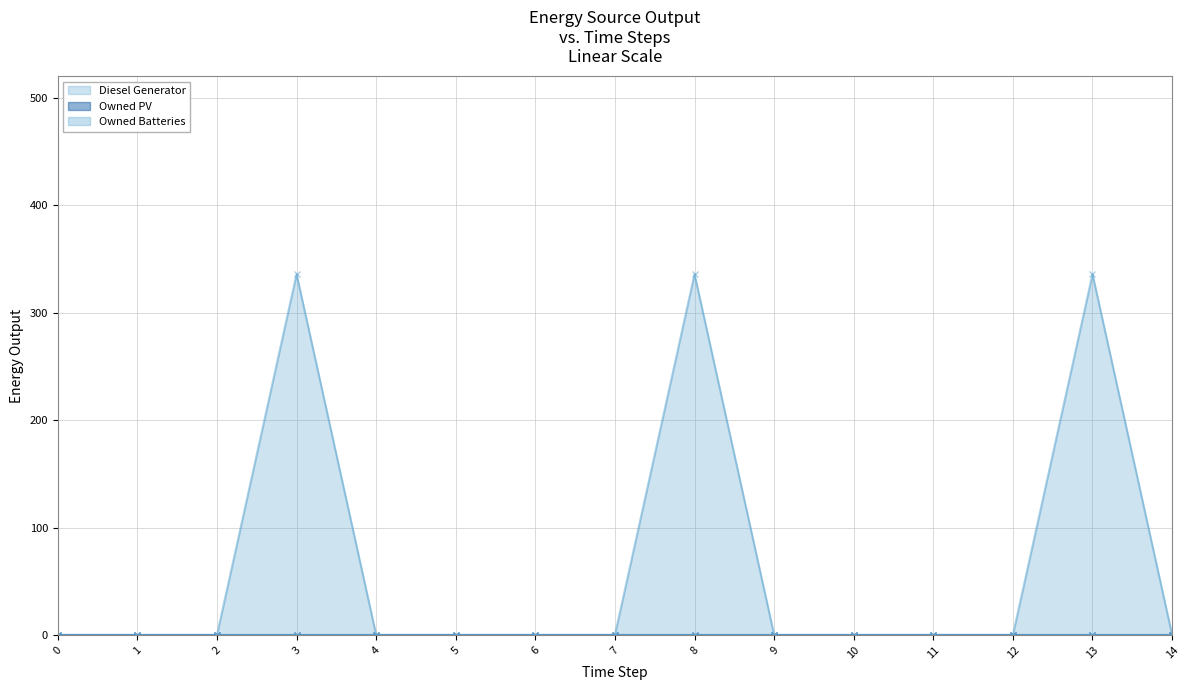

True or false: Owned Batteries and Owned PV intersect in this chart.

False